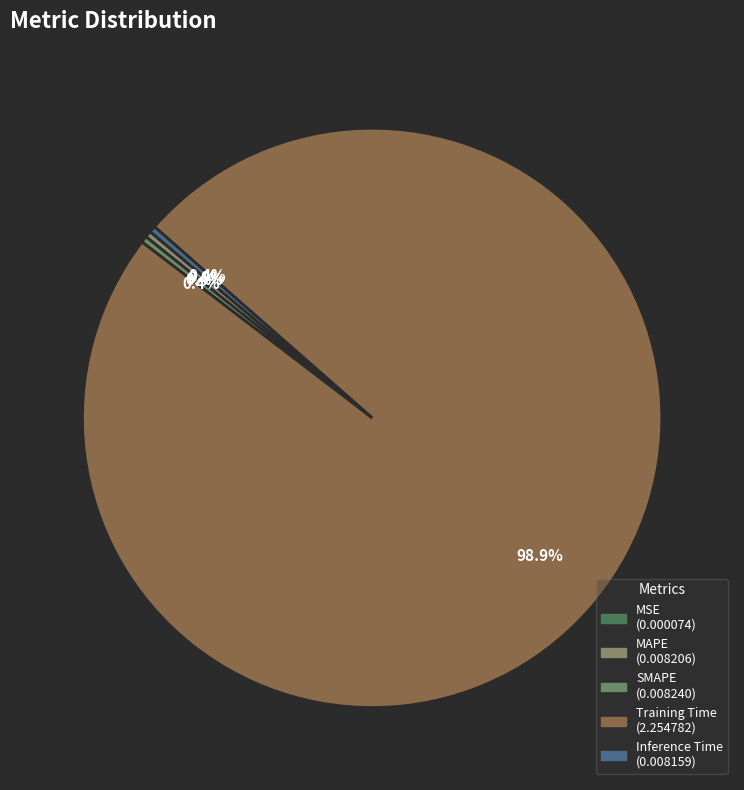

To the nearest percent, what percentage of the pie is Training Time?

99%